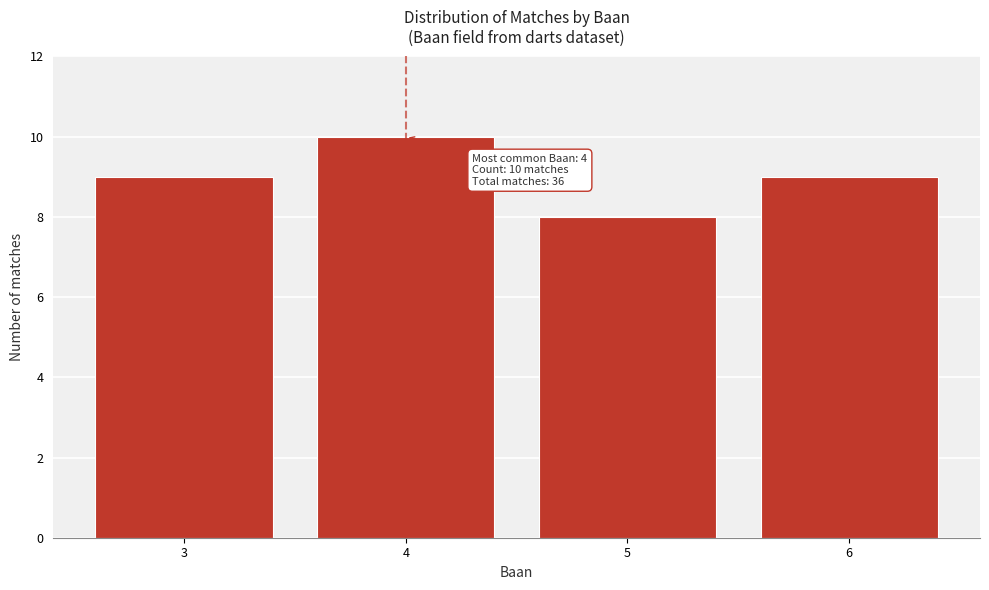

Reading left to right, list all the values displayed in this chart.

9	10	8	9